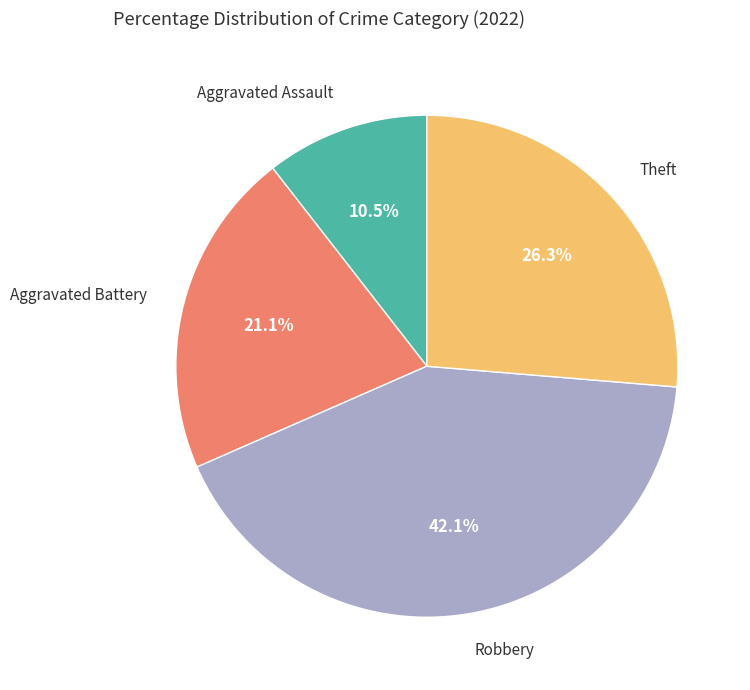

Is there a majority slice in this chart?

No